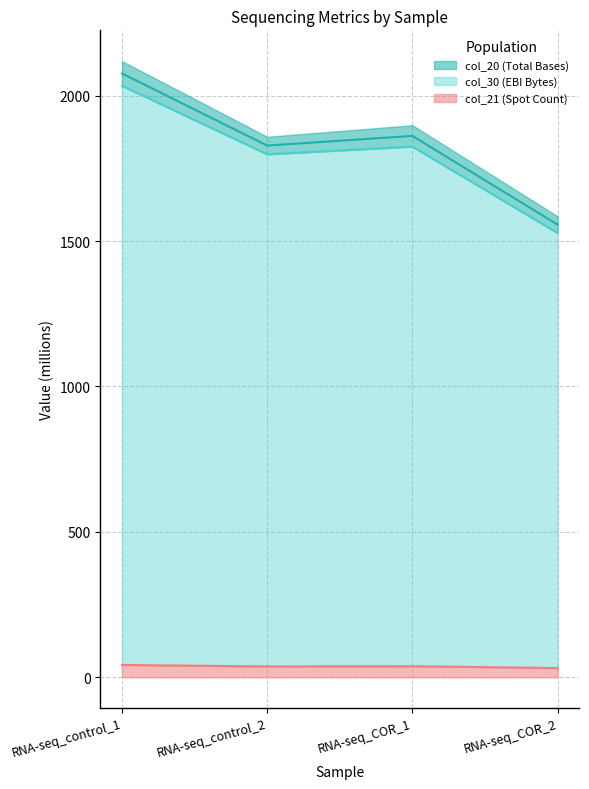

How many data points does each series have?

4